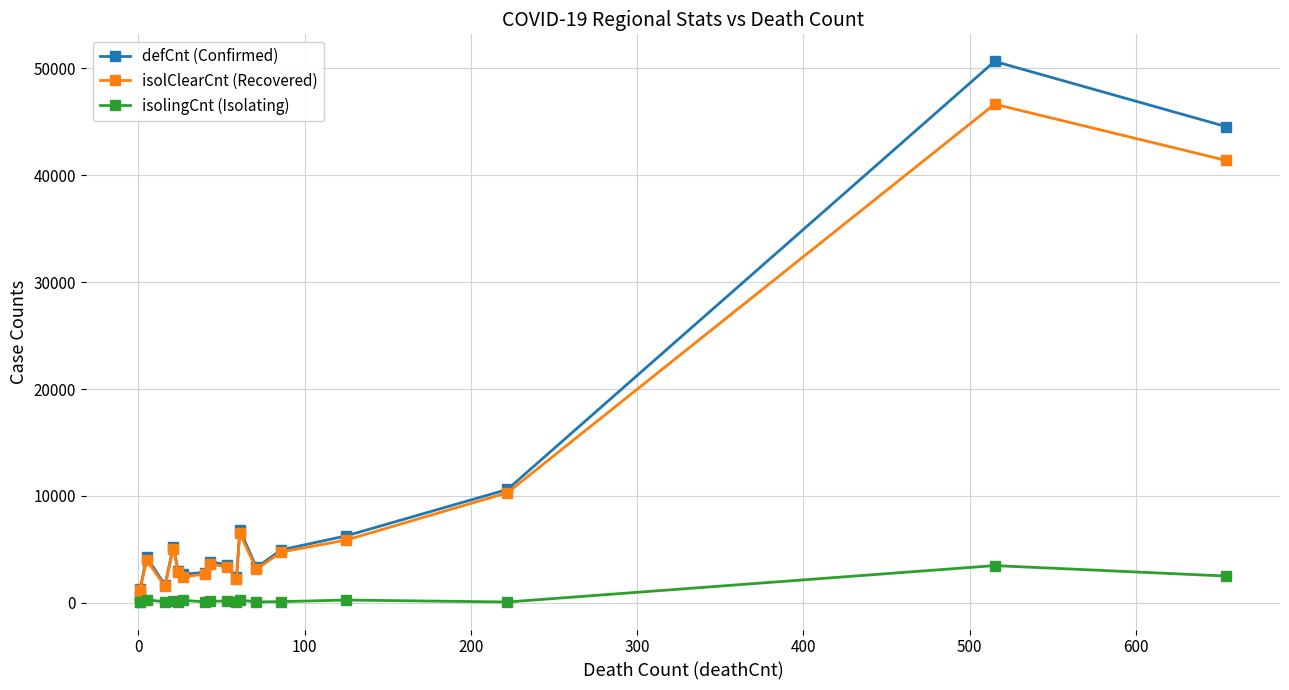

True or false: isolingCnt (Isolating) has more than 0 points higher than both neighbors.

True